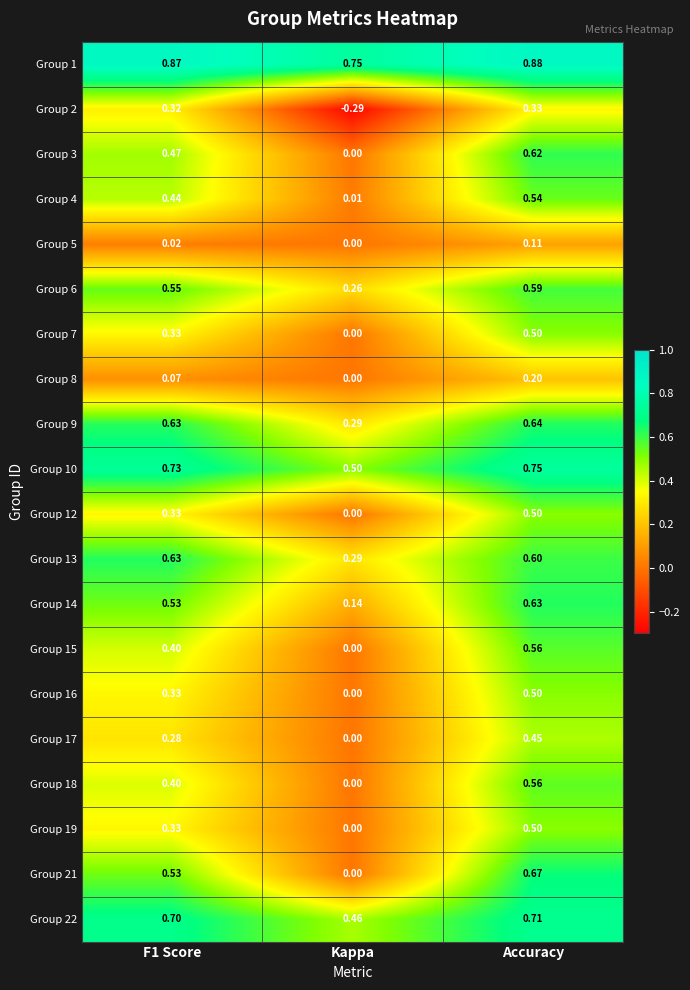

At which label does Group 2 reach its minimum?

Kappa